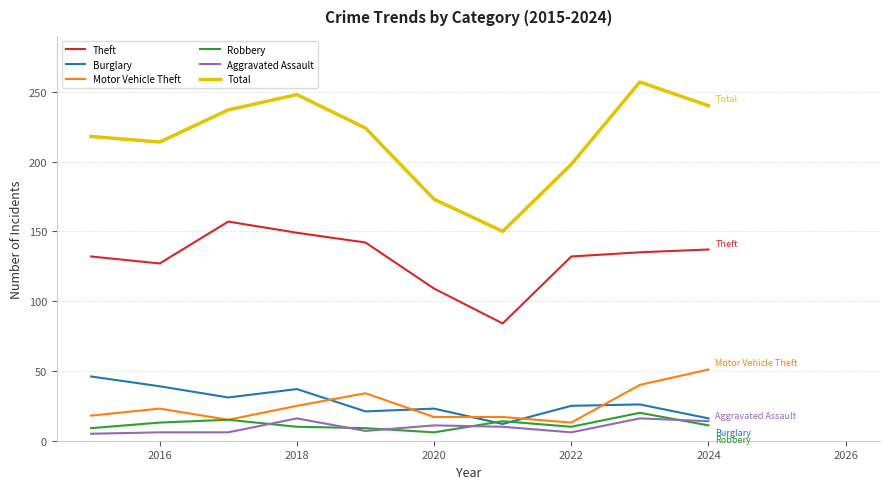

What is the greatest value displayed?

257